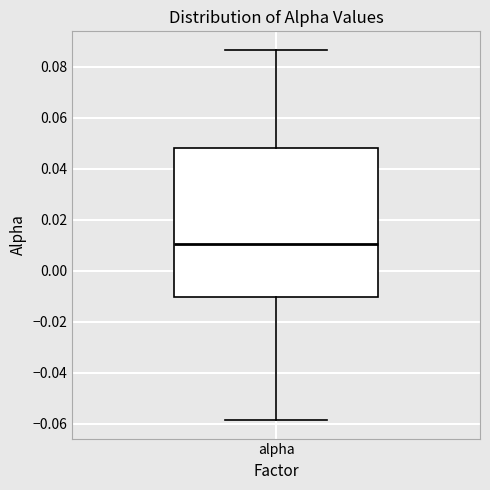

Read this box plot against the y-axis: the position of the median line, the range covered by the box, and the ends of both whiskers. The values are not printed on the chart, so give them approximately, as read against the axis.

median 0.010, box -0.010 to 0.048, whiskers -0.058 to 0.086